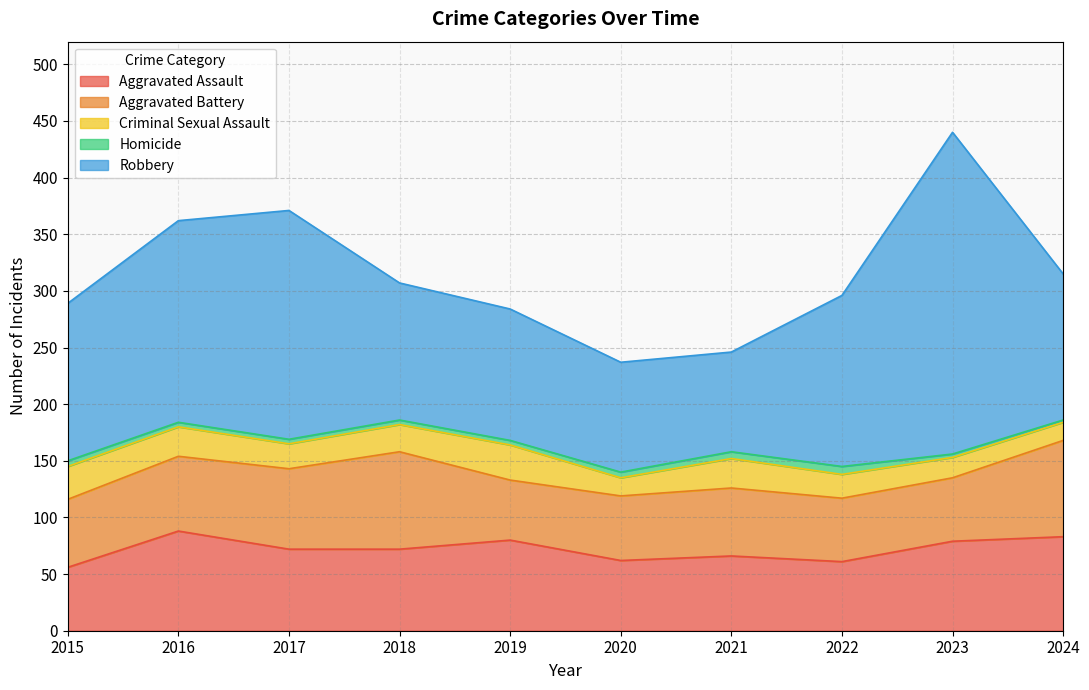

At which category is the sum across all series the highest?

2023